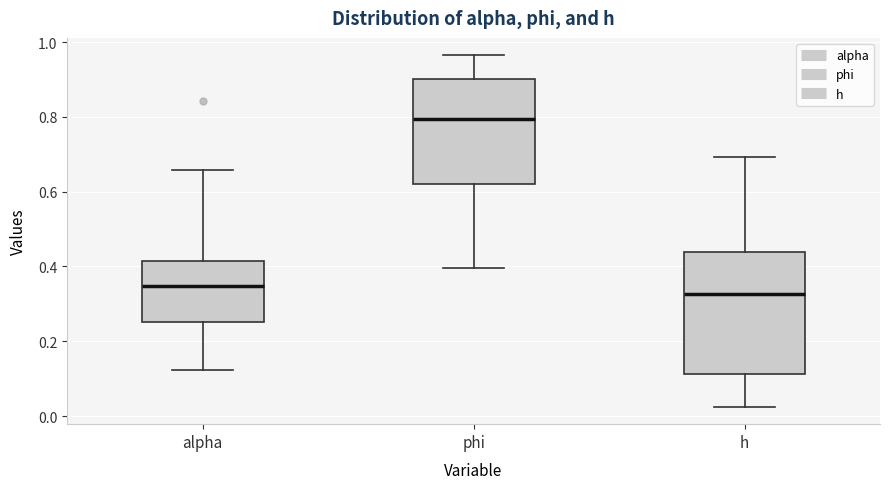

Reading left to right, transcribe this box plot: for each box, give where its median line is, the range the box spans, and where its two whiskers end, as read against the y-axis. The values are not printed on the chart, so give them approximately, as read against the axis.

alpha: median 0.34, box 0.26 to 0.42, whiskers 0.12 to 0.66
phi: median 0.80, box 0.62 to 0.90, whiskers 0.40 to 0.96
h: median 0.32, box 0.12 to 0.44, whiskers 0.02 to 0.70